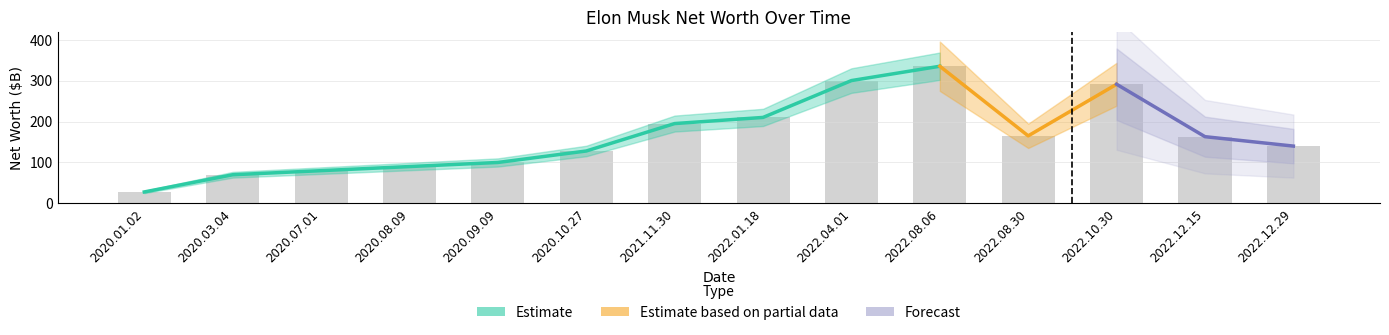

At which category does the chart reach its peak across all series?

2022.08.06